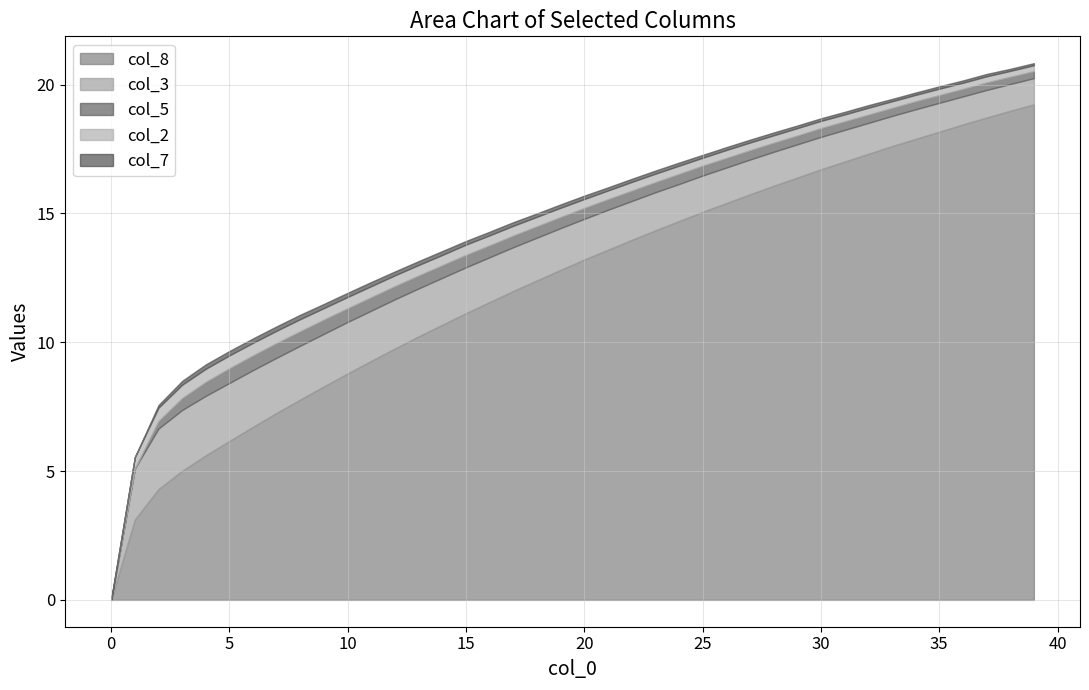

True or false: col_3 and col_2 cross at least once.

False